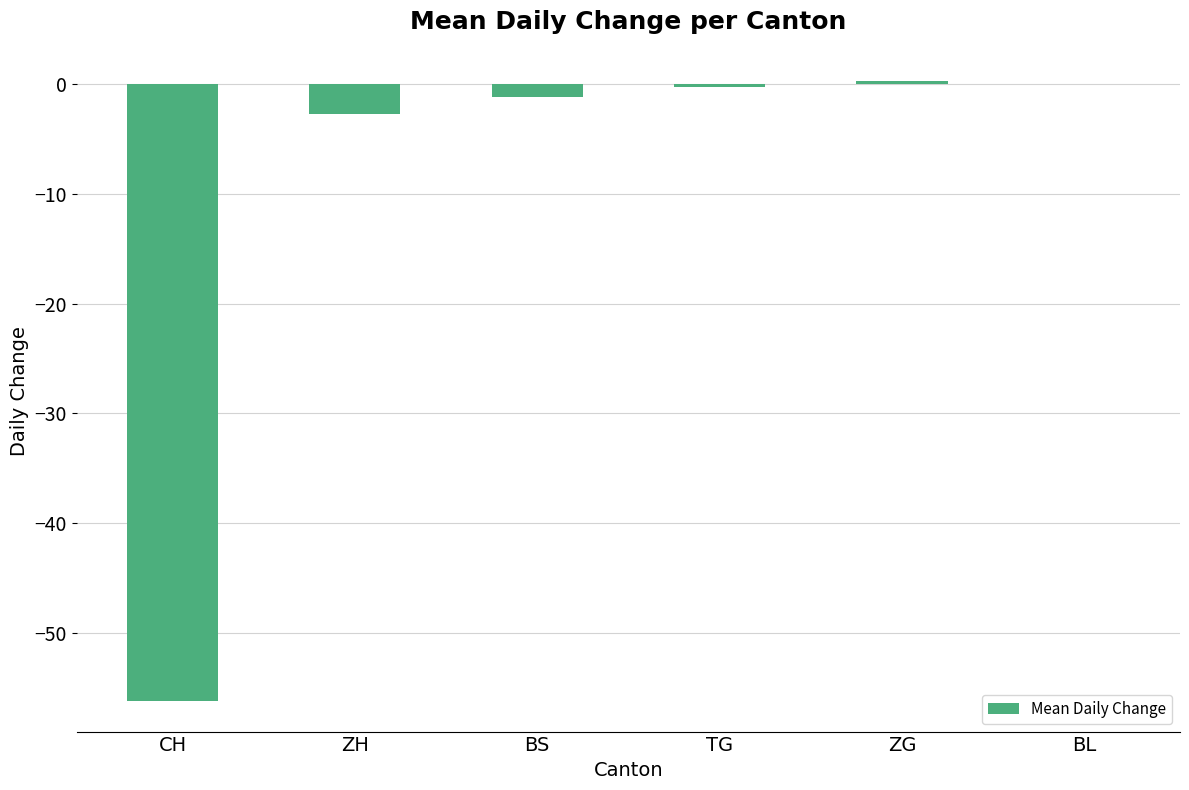

The value at BL is 0.0. True or false?

True